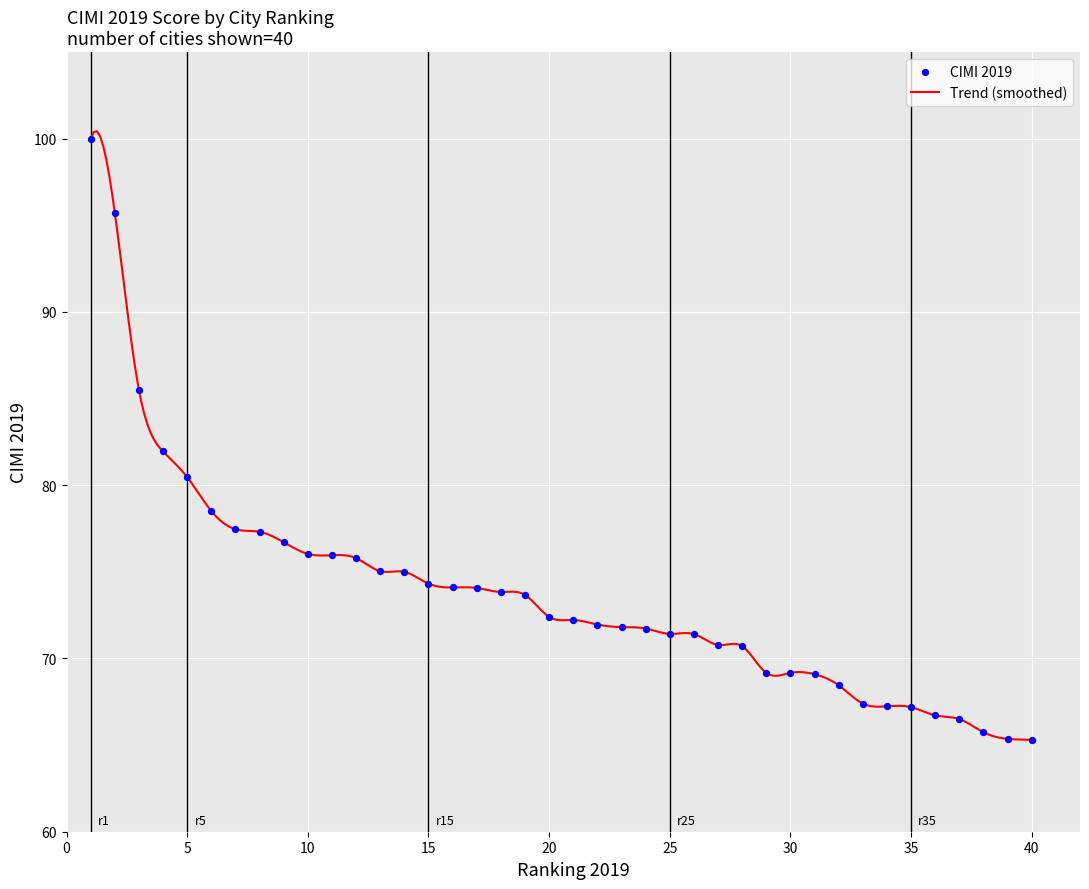

Between 36 and 30, which is larger?

30